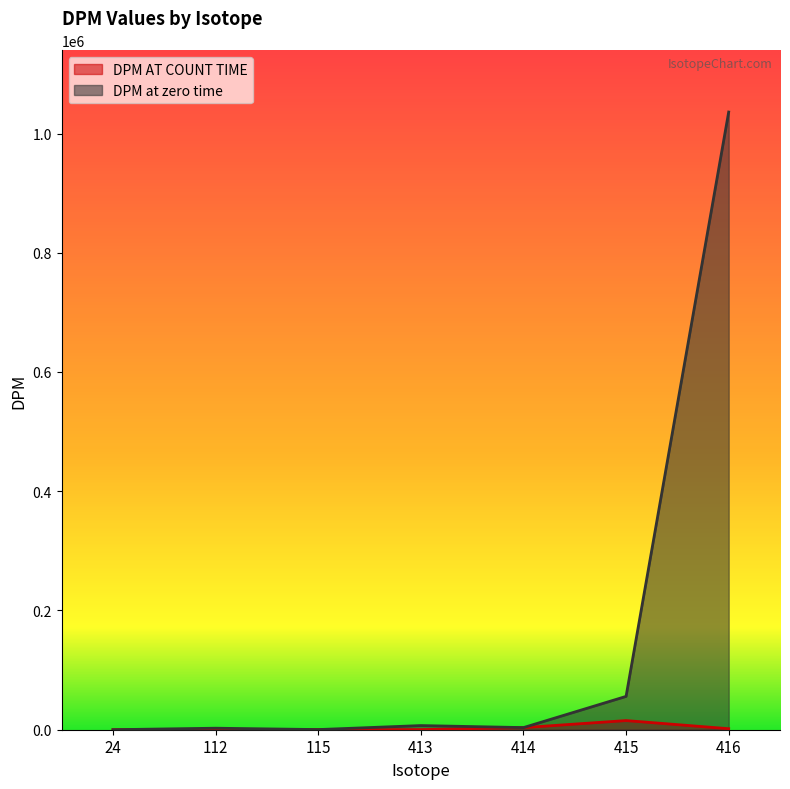

How many values in the DPM AT COUNT TIME series exceed 398?

4